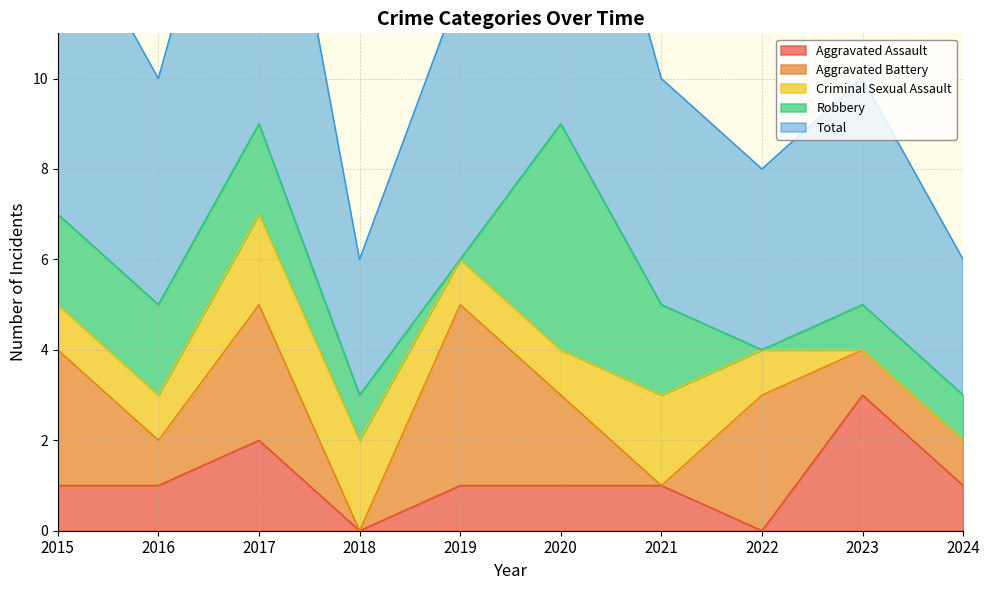

How many data points in Criminal Sexual Assault are above 1?

3